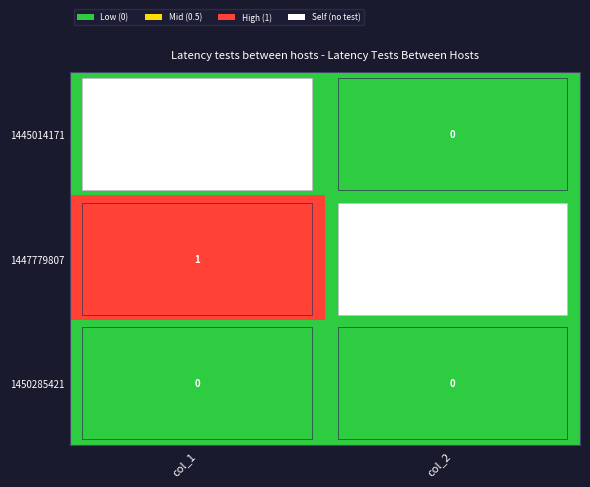

List the labels in order of 1447779807 value, largest first.

col_1, col_2